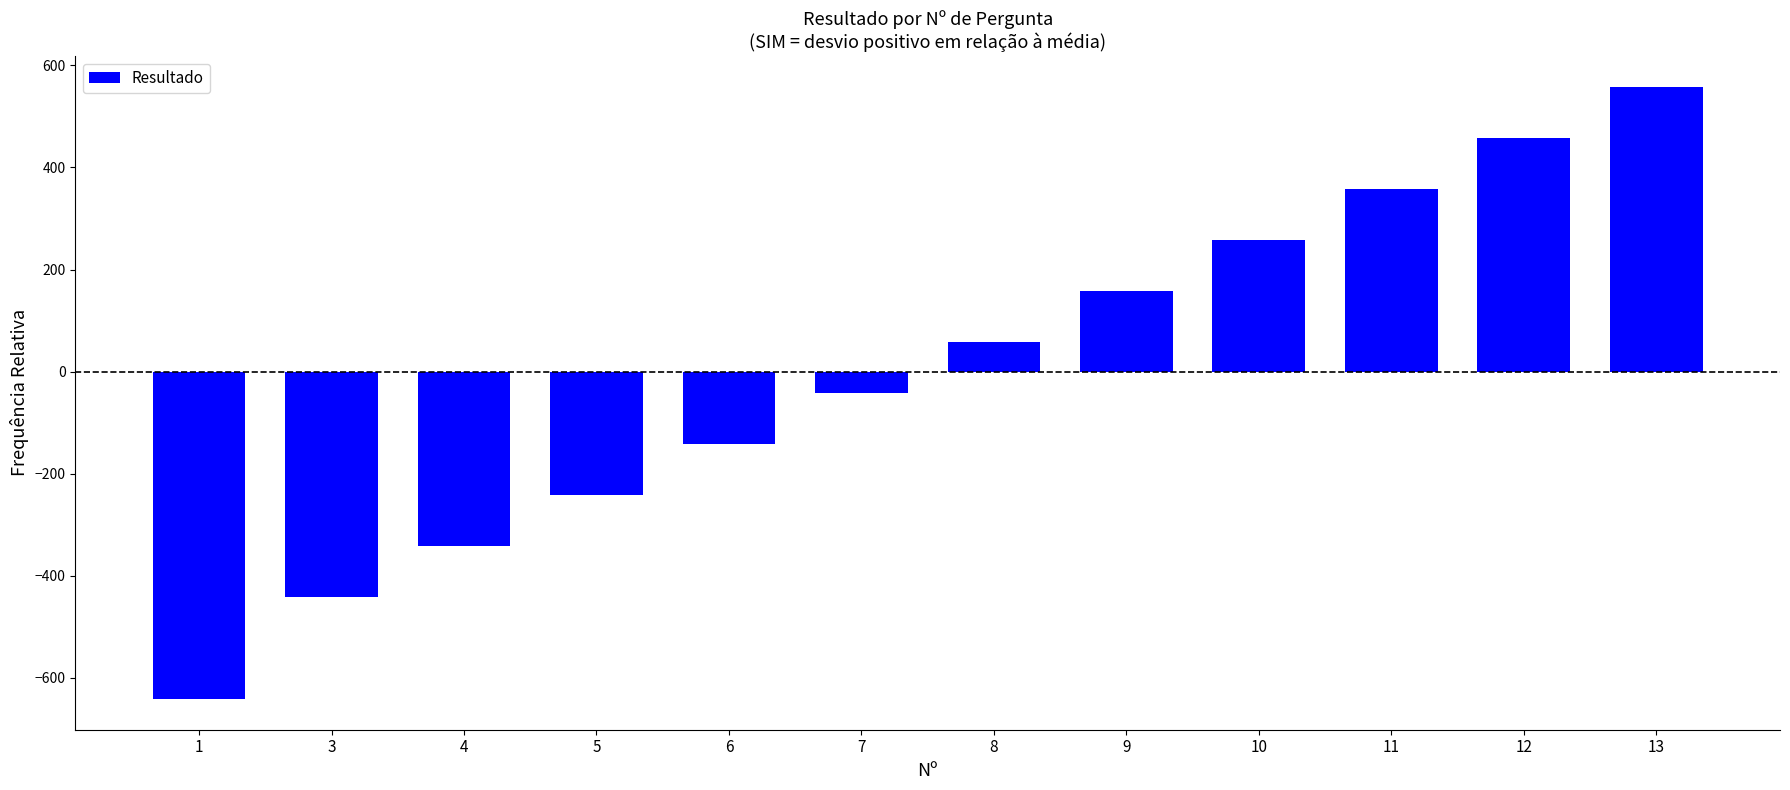

What is the difference between the second highest and second lowest values?

900.0